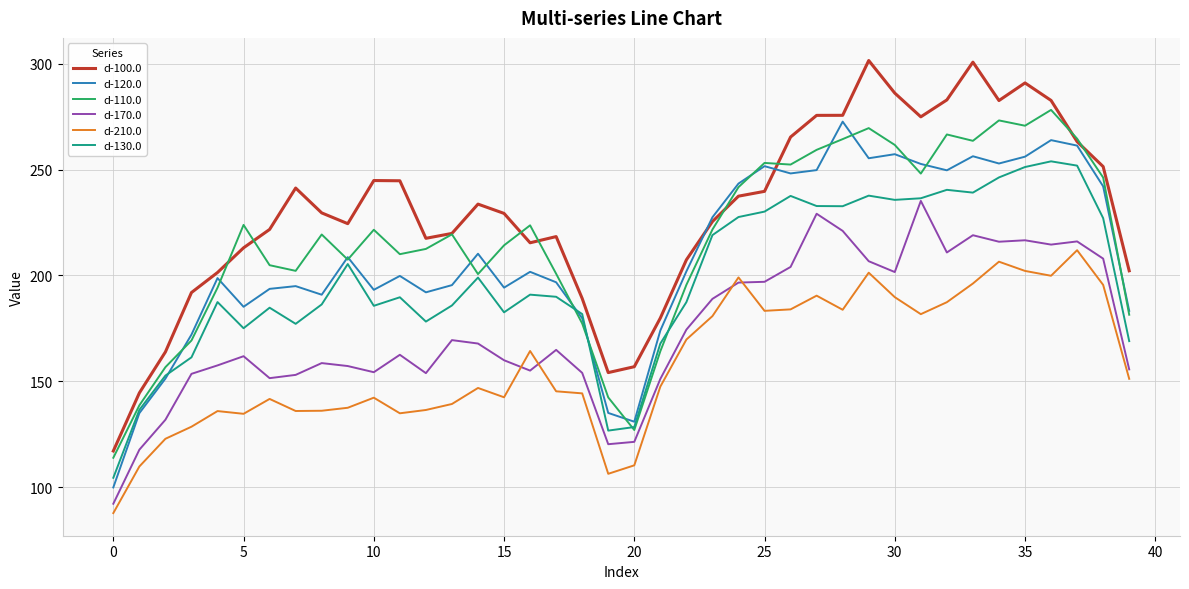

What is the highest value of the d-210.0 series?

211.9